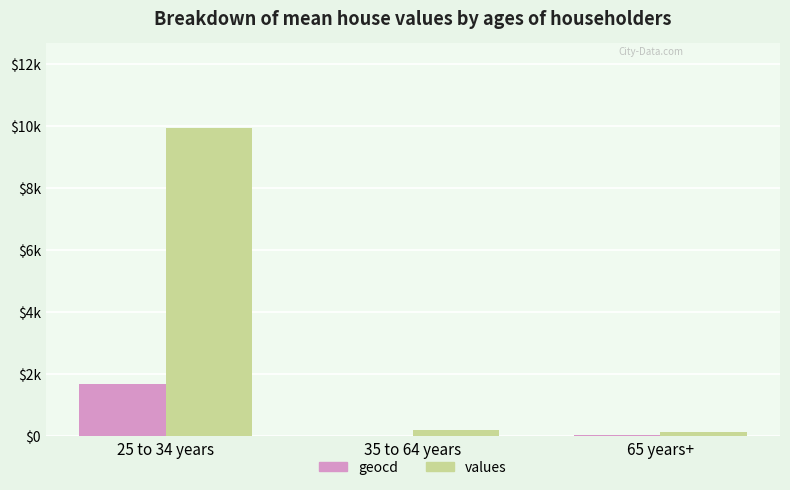

Reading right to left, extract all data points from this chart.

geocd: 31	0	1671
values: 136	184	9922